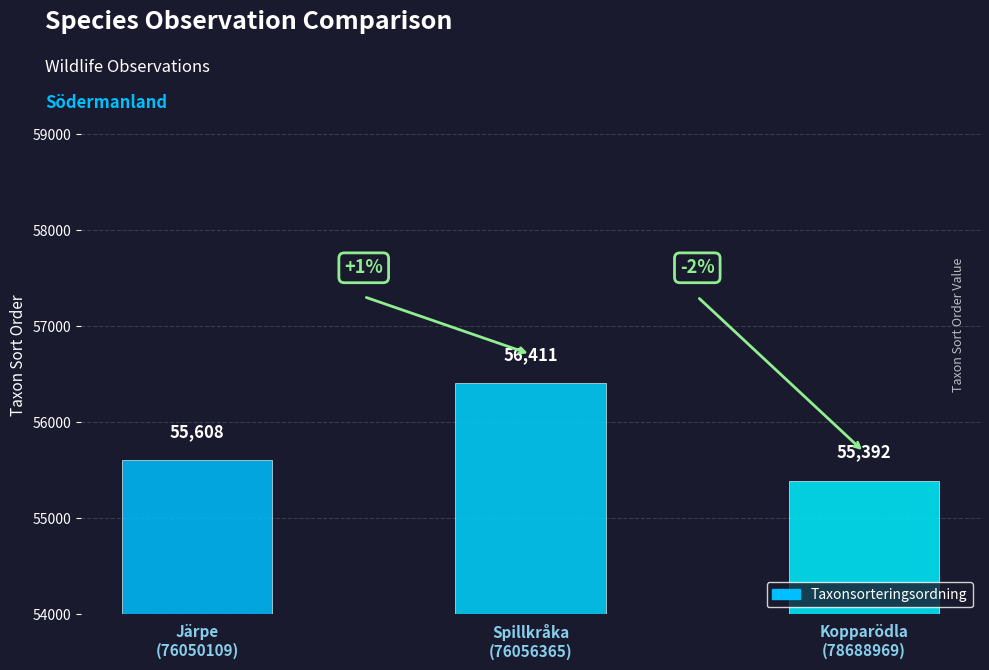

What is the sum of the values at Järpe
(76050109) and Spillkråka
(76056365)?

112019